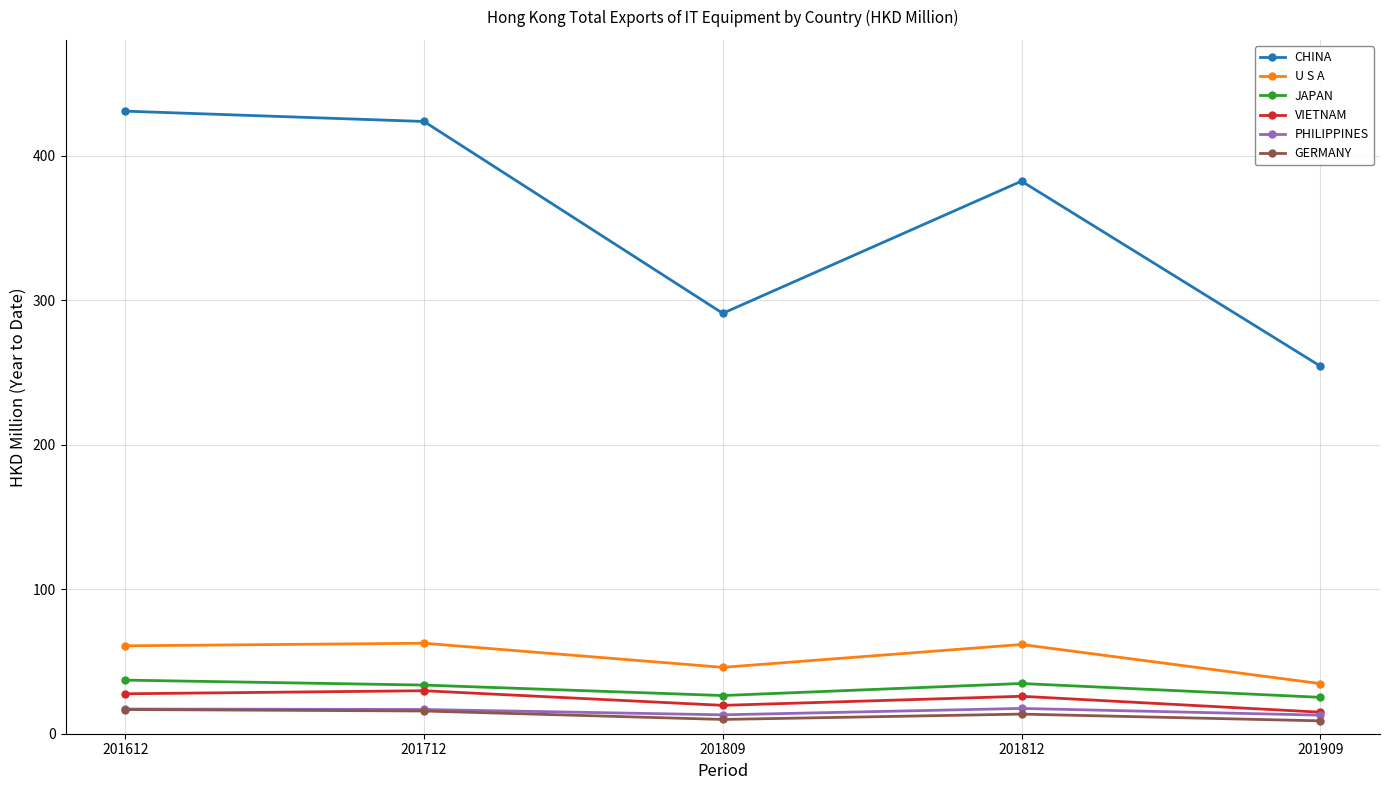

Rank the categories by CHINA value from lowest to highest.

201909, 201809, 201812, 201712, 201612